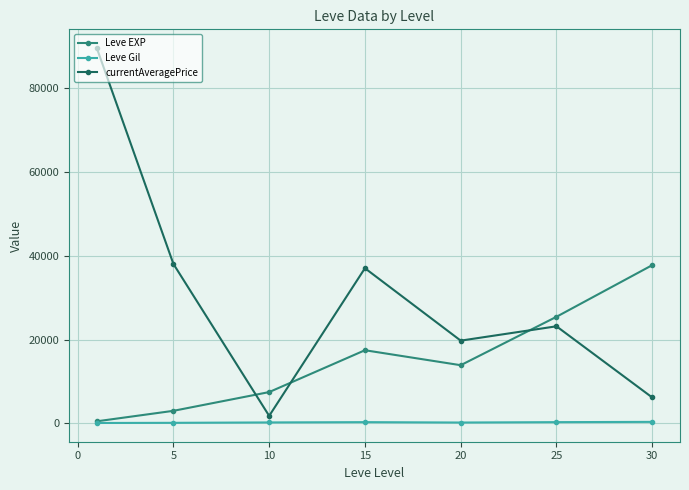

What is the greatest value displayed?

89430.5